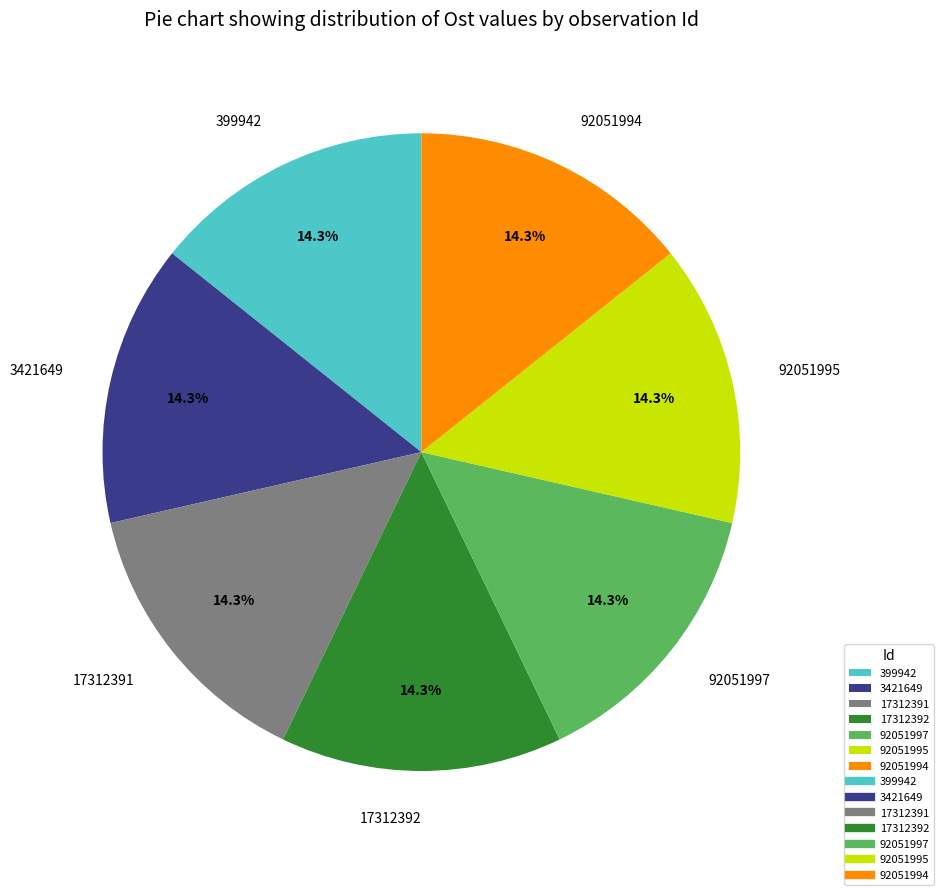

What percentage do 92051995 and 92051997 together represent?

28.6%